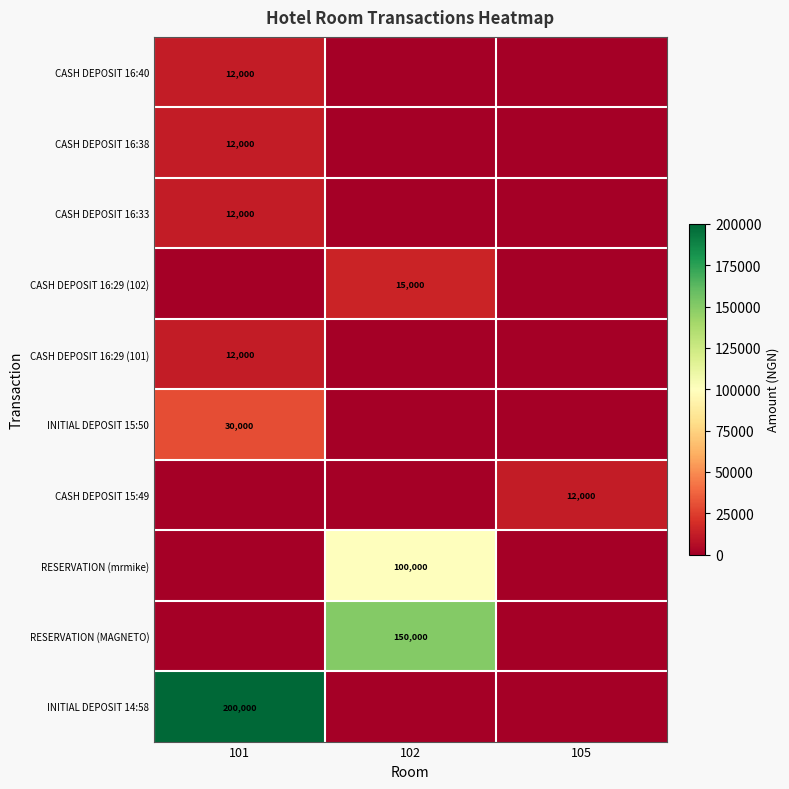

The CASH DEPOSIT 16:29 (102) series shows 8199 at 102. True or false?

False